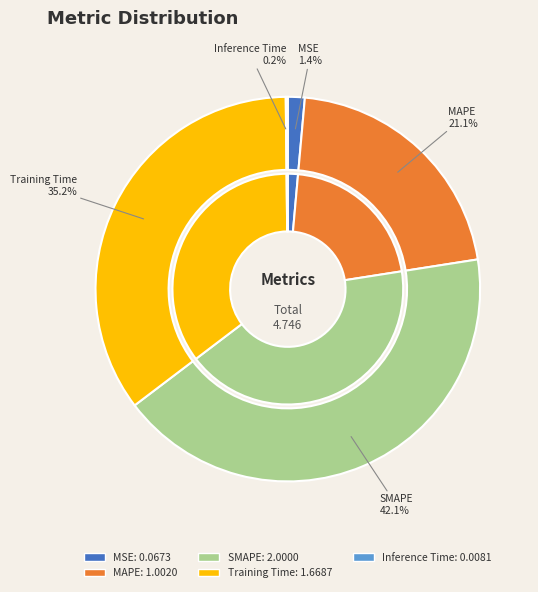

To the nearest percent, what is the average slice percentage?

20%